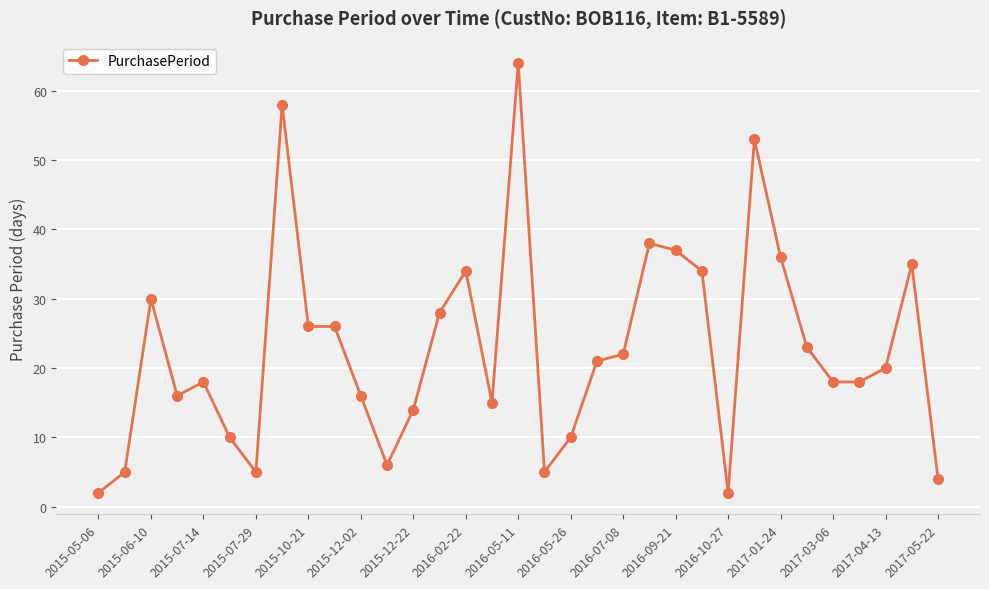

What is the average value?

23